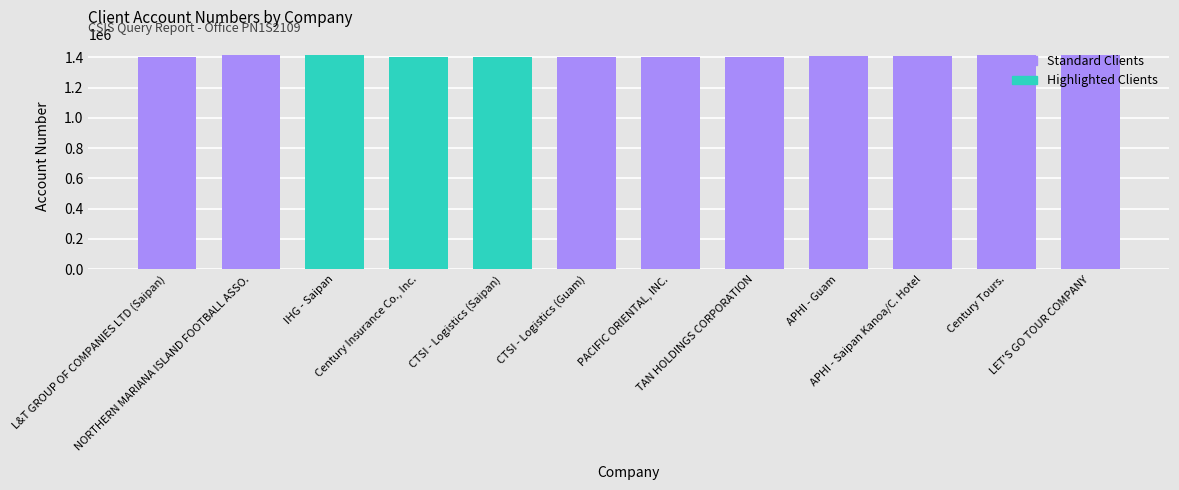

List the labels in order of value, smallest first.

CTSI - Logistics (Guam), L&T GROUP OF COMPANIES LTD (Saipan), PACIFIC ORIENTAL, INC., TAN HOLDINGS CORPORATION, Century Insurance Co., Inc., CTSI - Logistics (Saipan), APHI - Saipan Kanoa/C. Hotel, APHI - Guam, NORTHERN MARIANA ISLAND FOOTBALL ASSO., Century Tours., LET'S GO TOUR COMPANY, IHG - Saipan